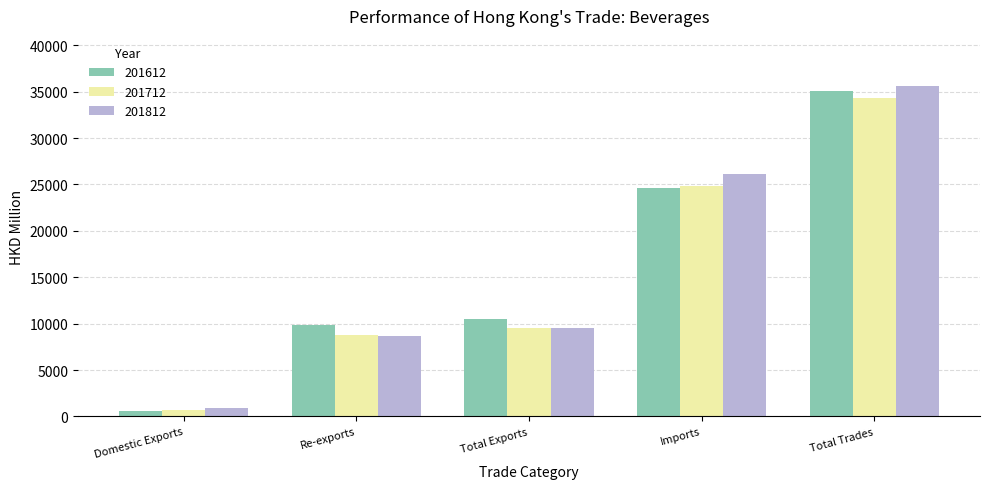

Reading right to left, list all the values displayed in this chart.

201612: Total Trades=35014.3	Imports=24563.6	Total Exports=10450.7	Re-exports=9882.9	Domestic Exports=567.8
201712: Total Trades=34322.5	Imports=24836.2	Total Exports=9486.4	Re-exports=8806.7	Domestic Exports=679.7
201812: Total Trades=35653.8	Imports=26115.6	Total Exports=9538.2	Re-exports=8655.8	Domestic Exports=882.4